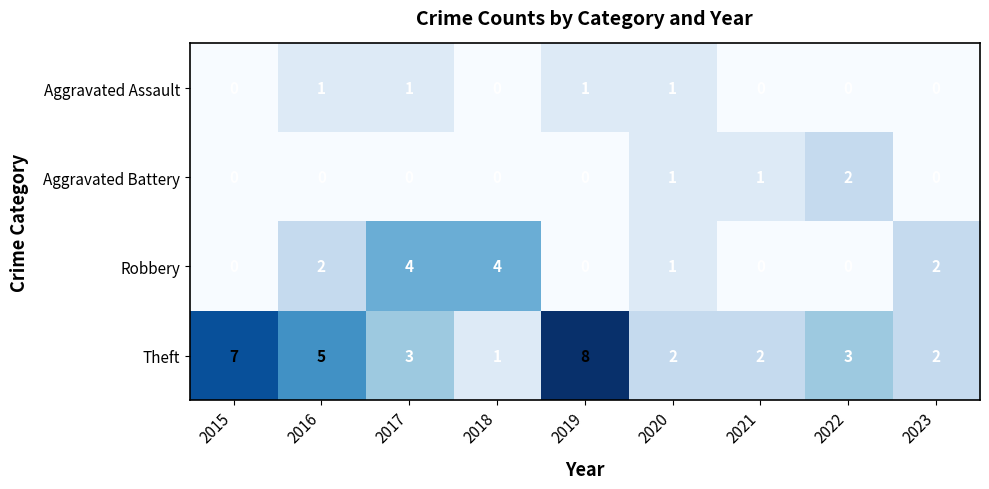

What is the spread (max minus min) of values at 2017?

4